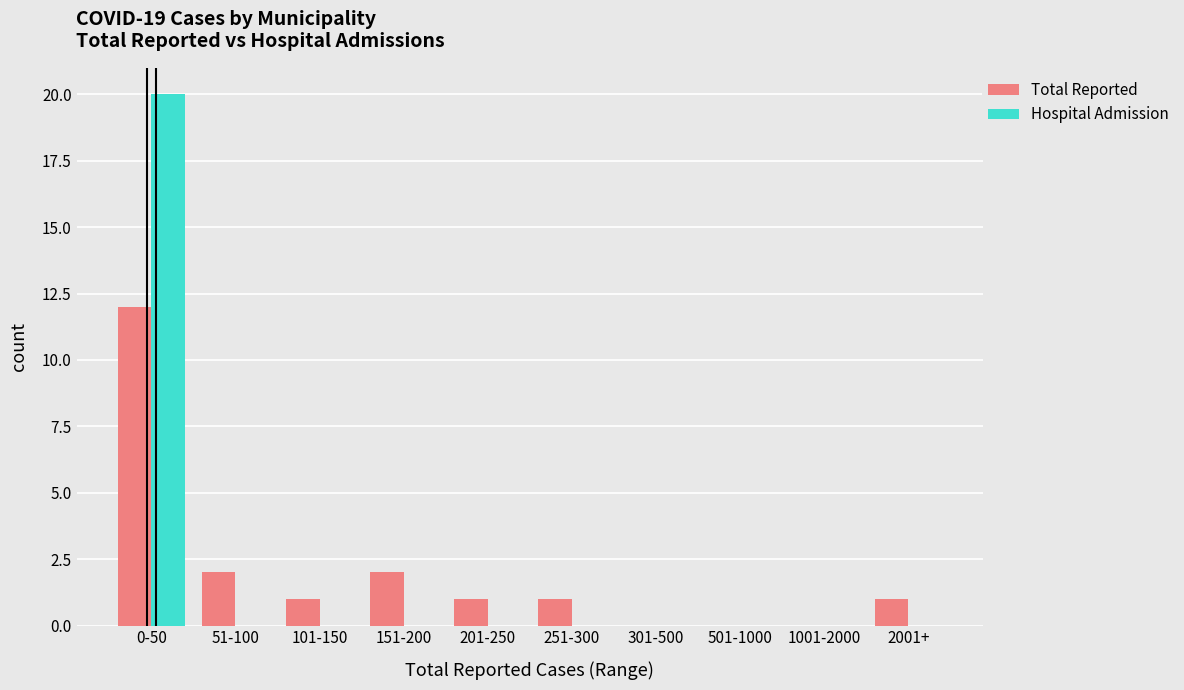

Between 0-50 and 201-250, which series saw the biggest shift?

Hospital Admission